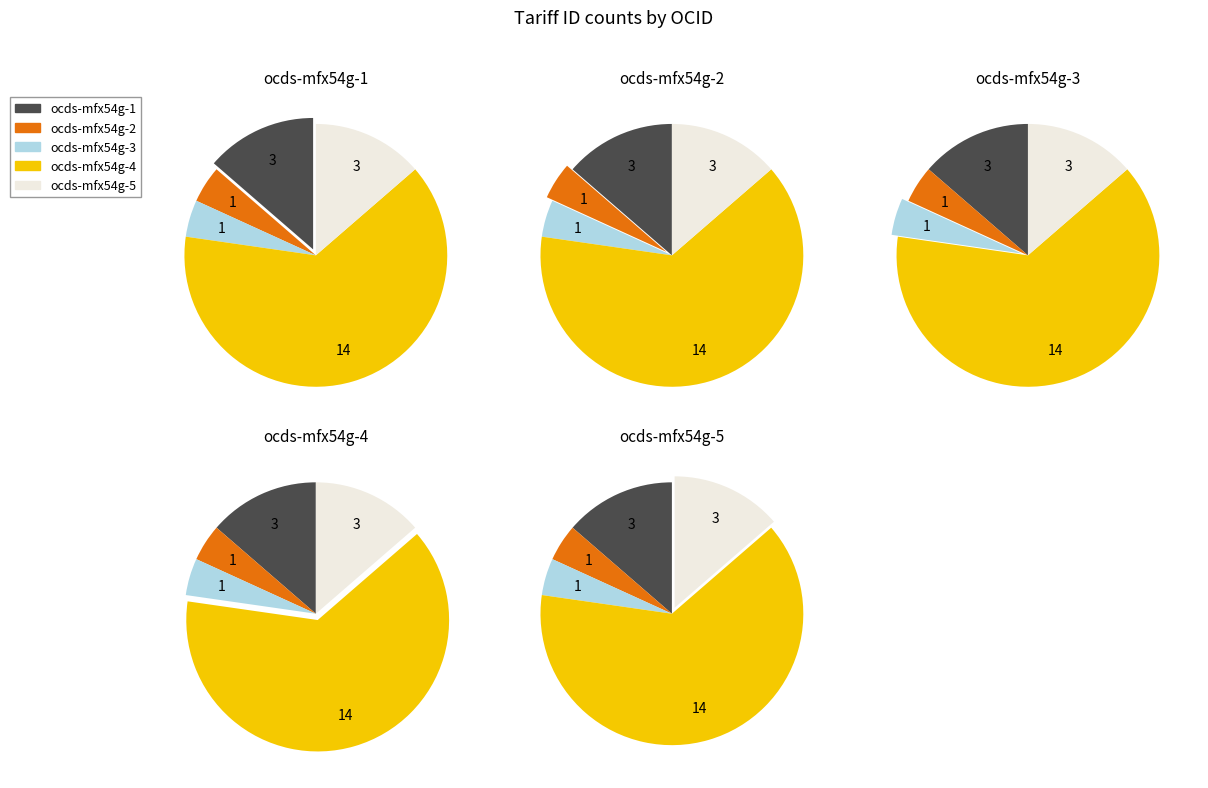

Which slice is the smallest?

ocds-mfx54g-2